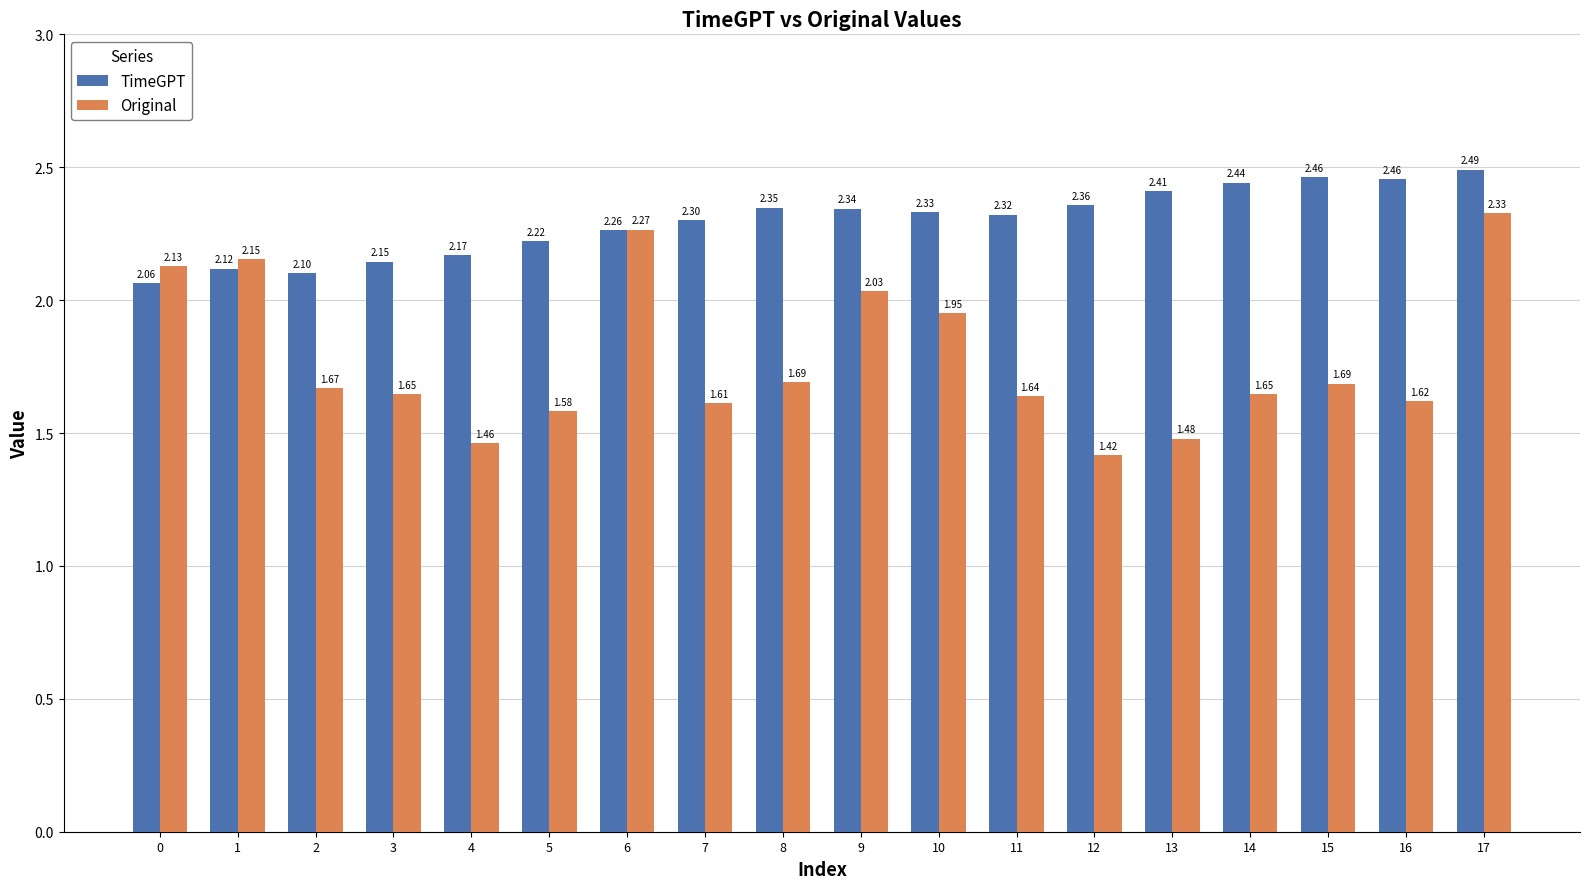

What is the difference between the maximum and minimum values in the Original series?

0.9